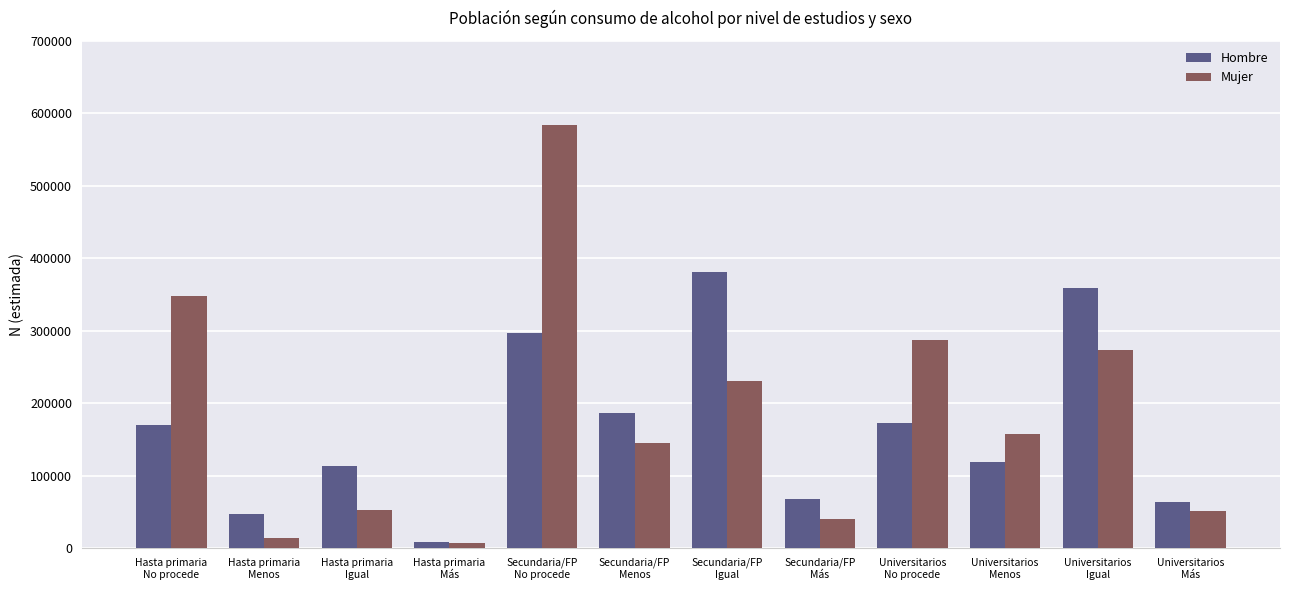

Where does the Mujer series first go above 157329?

Hasta primaria
No procede